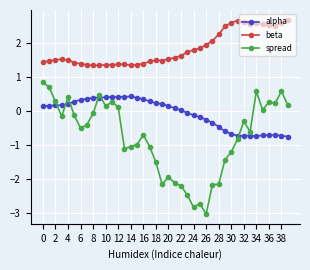

What are all the series names shown in the legend?

alpha, beta, spread